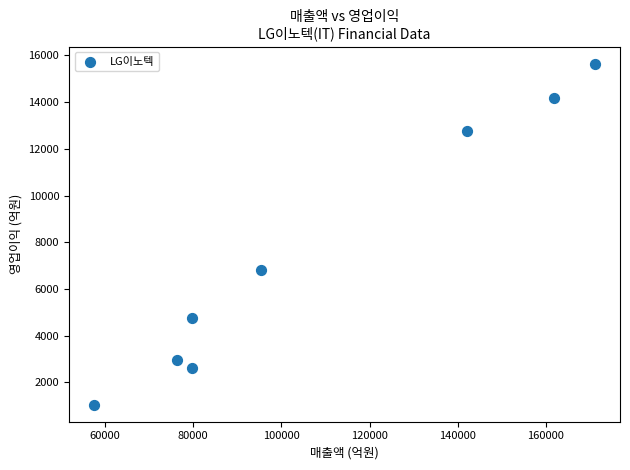

What Y value in the scatter plot is closest to 8348?

6810